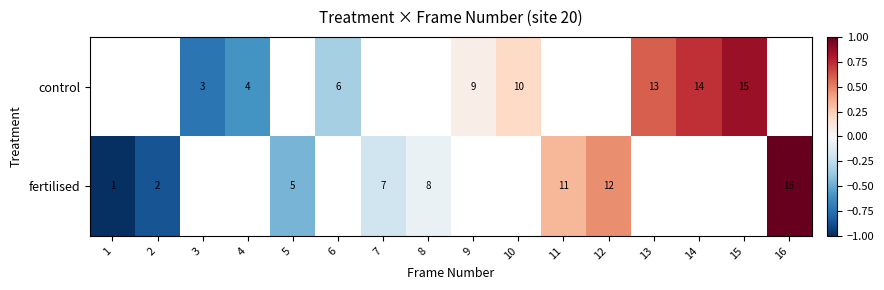

How many series are shown in this chart?

2